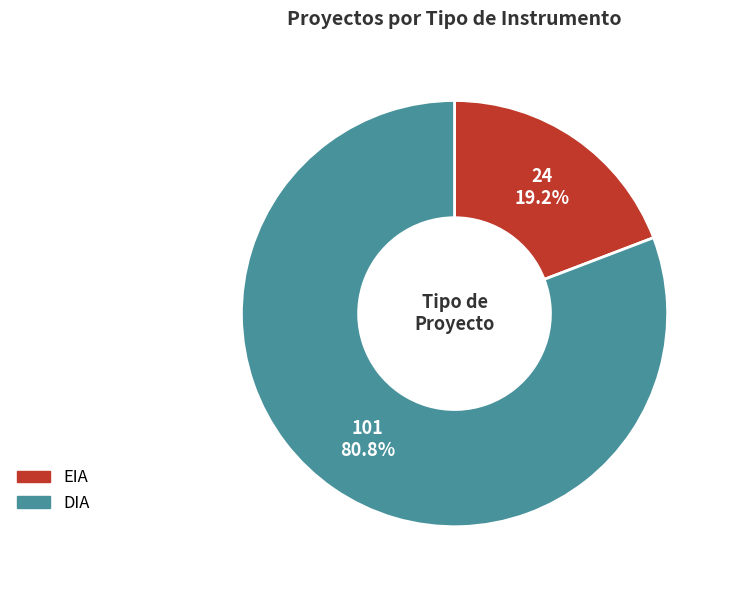

Count the number of slices in the pie.

2